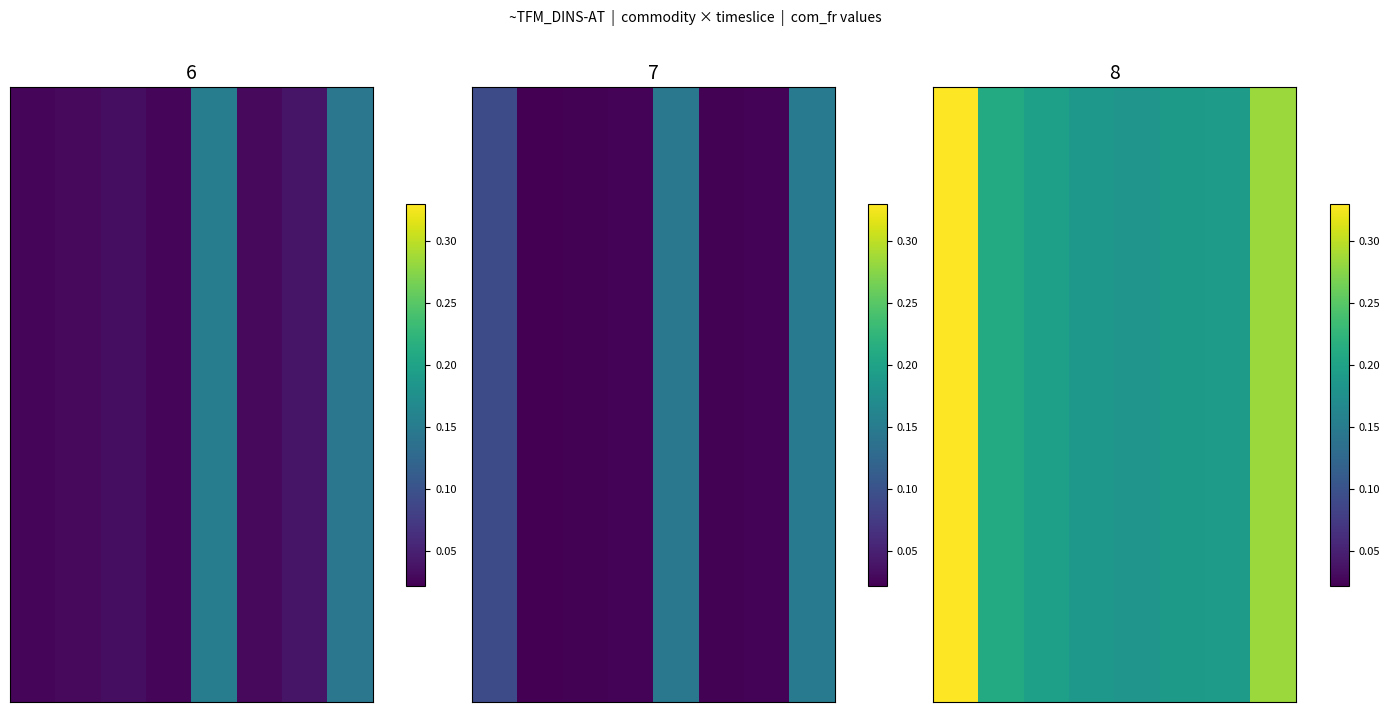

What is the average value?

0.2